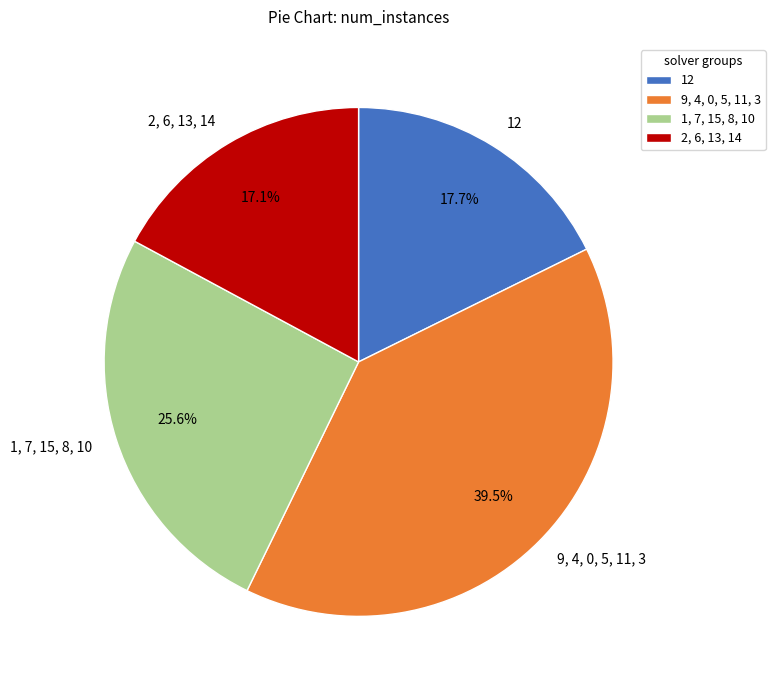

What is the largest slice in the pie chart?

9, 4, 0, 5, 11, 3